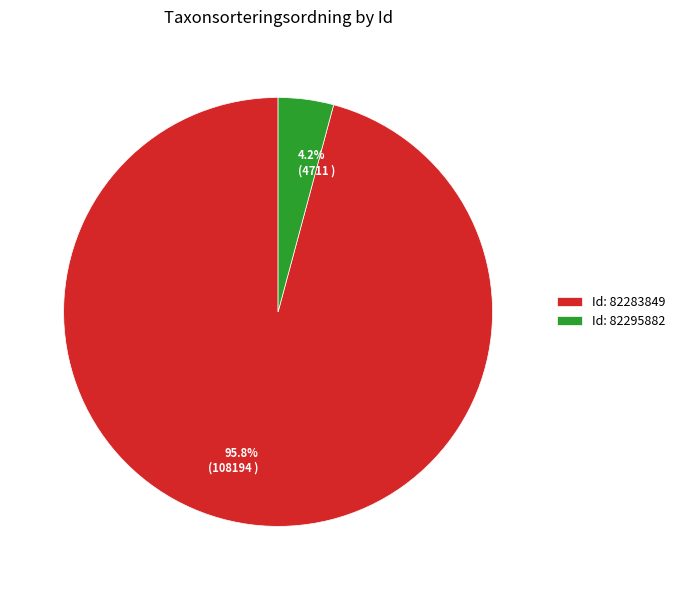

What percentage do 95.8% (108194 ) and 4.2% (4711 ) together represent?

100.0%